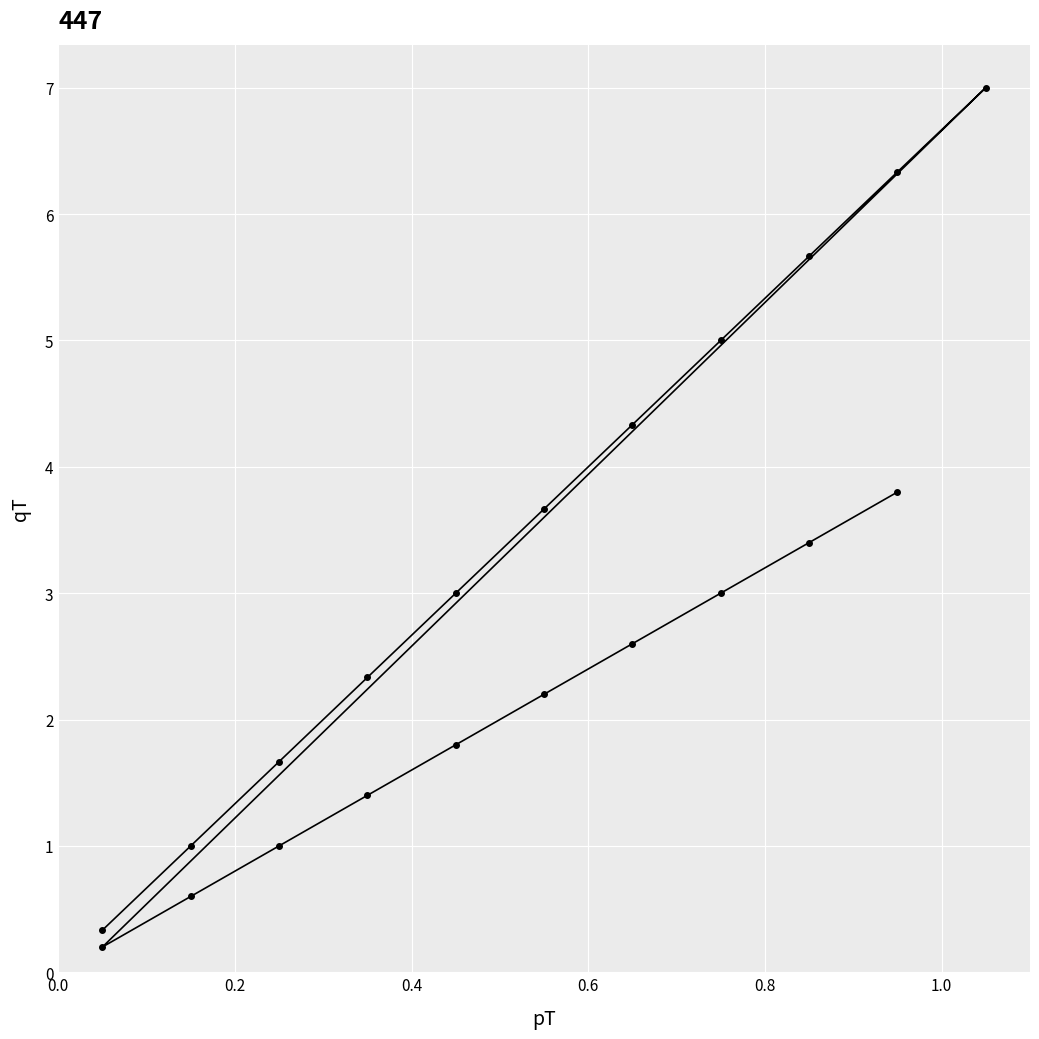

How many data points are less than 2?

8